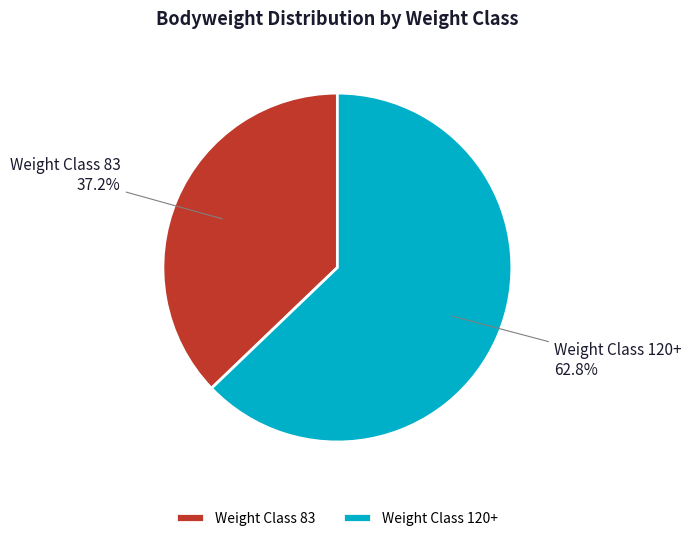

What is the majority slice?

Weight Class 120+